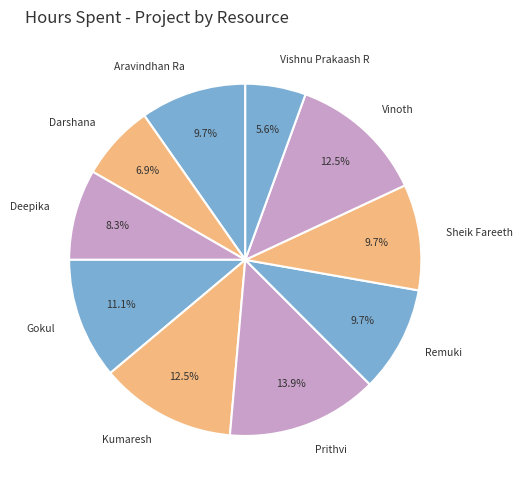

Does any single category account for the majority?

No